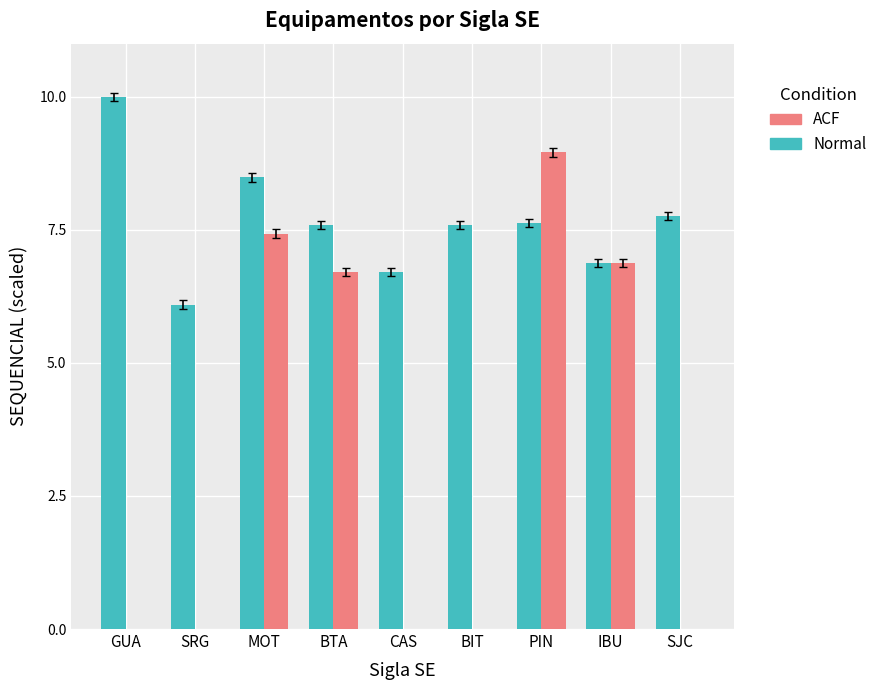

Reading left to right, what are all the values shown in this chart?

Normal: GUA=10.0	SRG=6.1	MOT=8.5	BTA=7.6	CAS=6.7	BIT=7.6	PIN=7.6	IBU=6.9	SJC=7.8
ACF: GUA=0.0	SRG=0.0	MOT=7.4	BTA=6.7	CAS=0.0	BIT=0.0	PIN=9.0	IBU=6.9	SJC=0.0